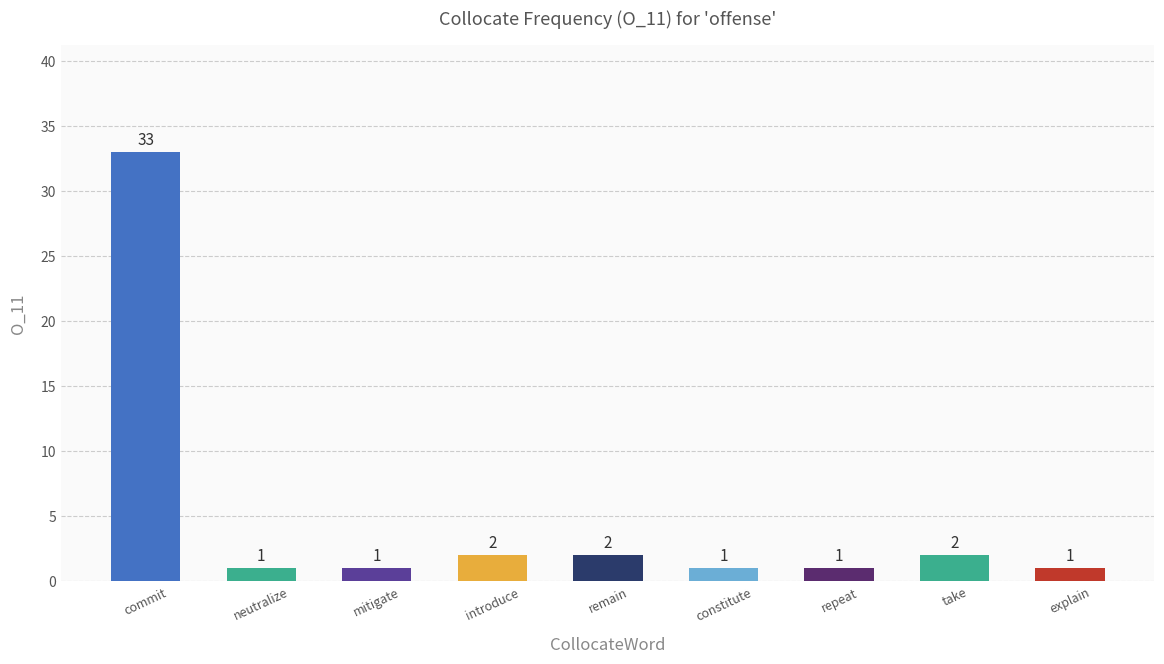

What is the value of the 4th bar from the left?

2